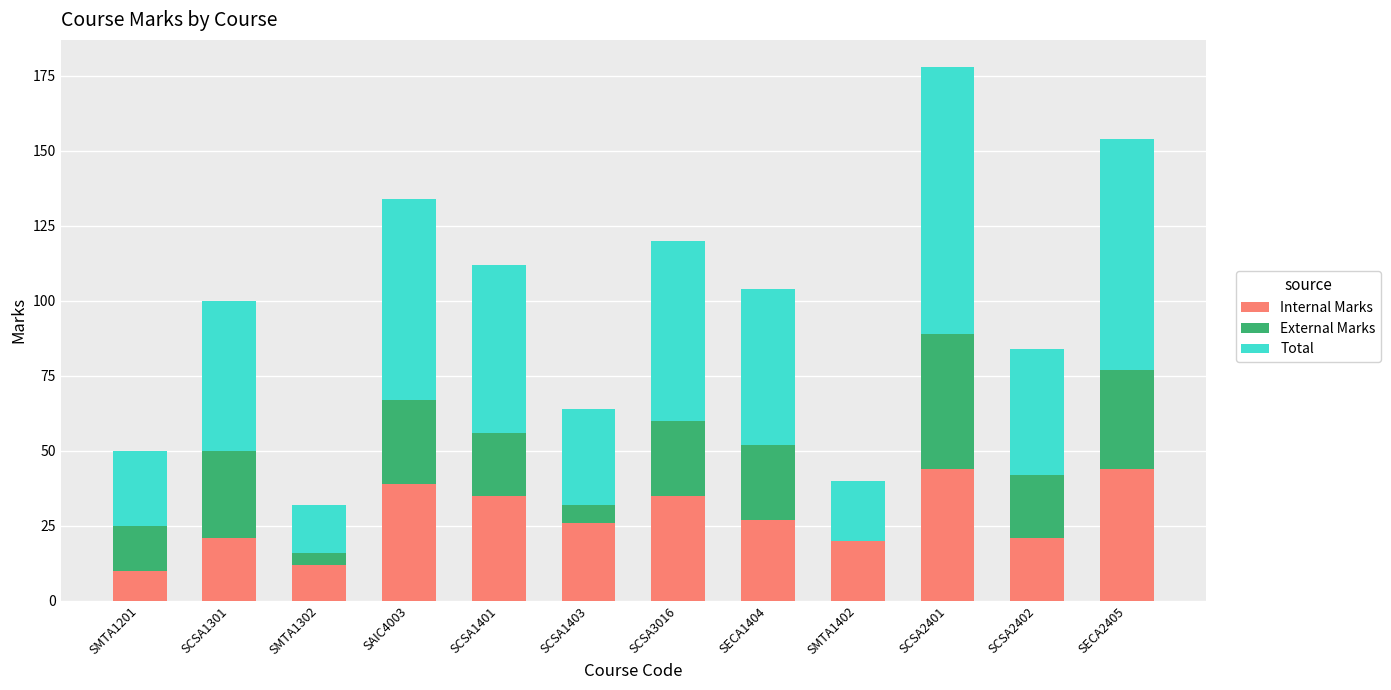

Is it true that Internal Marks equals 26 at SAIC4003?

False